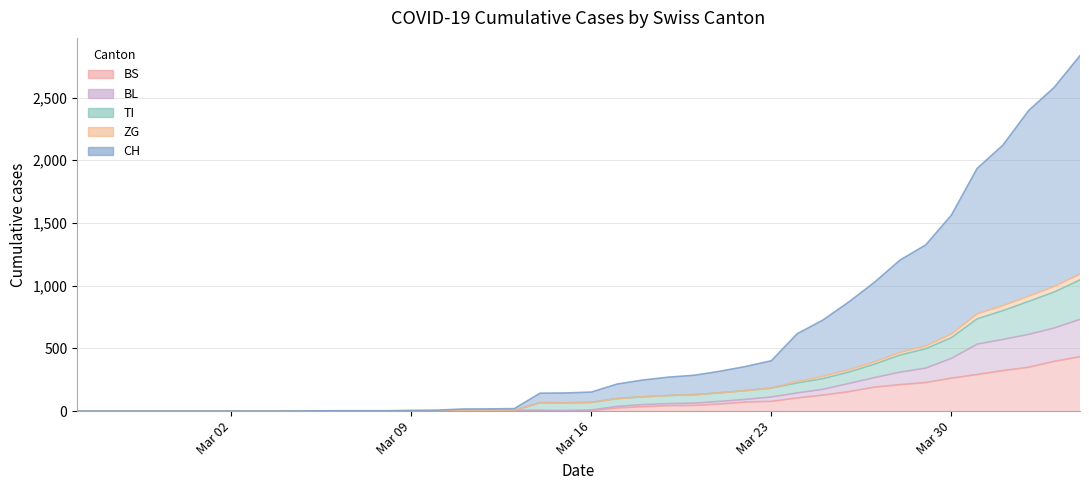

What is the maximum value for BS?

434